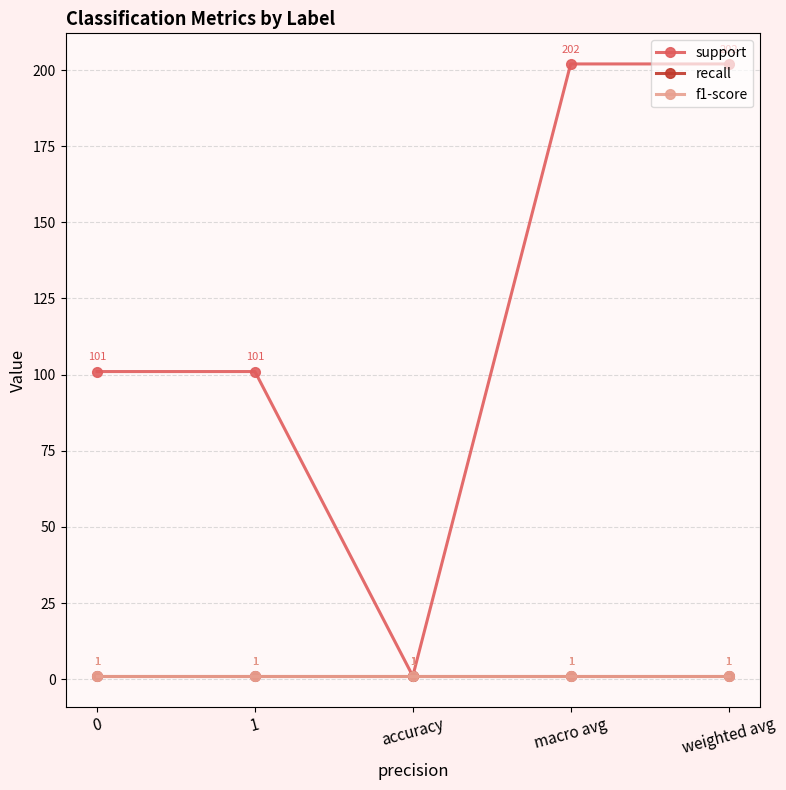

Is this an area chart (filled region under the line)?

No